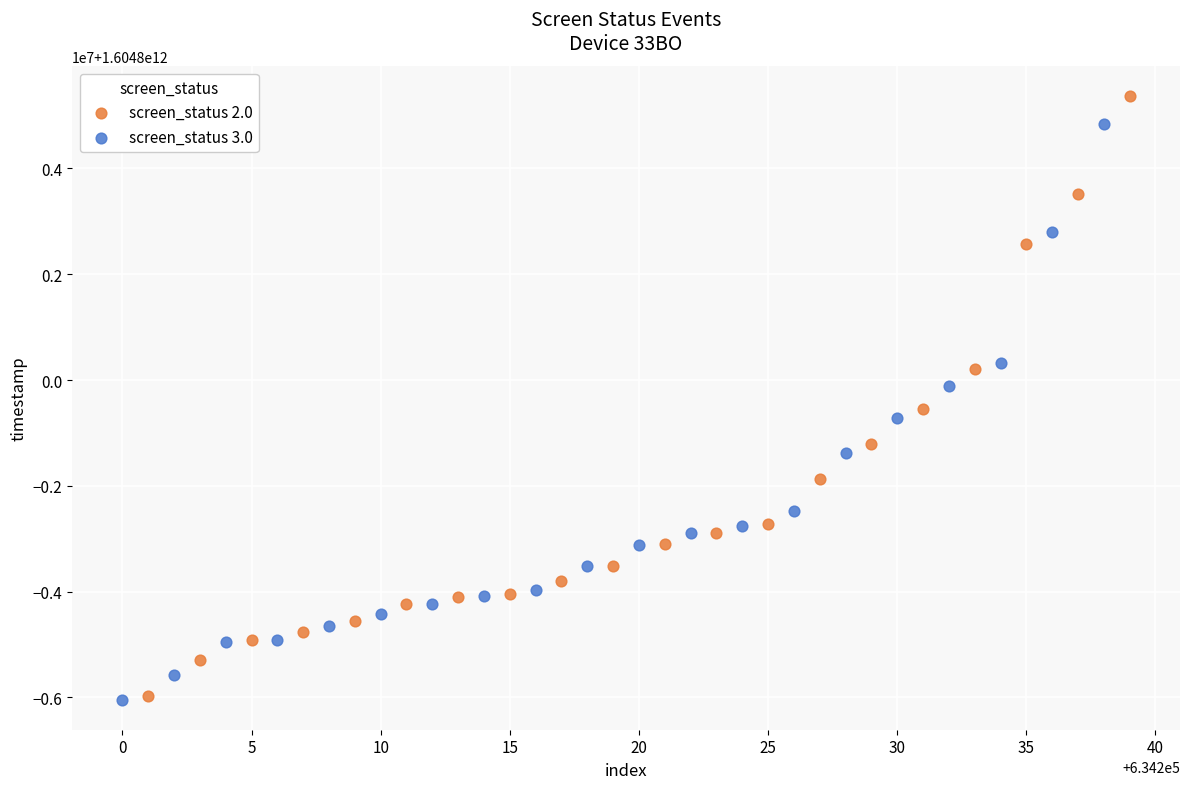

What are all the series names shown in the legend?

screen_status 2.0, screen_status 3.0